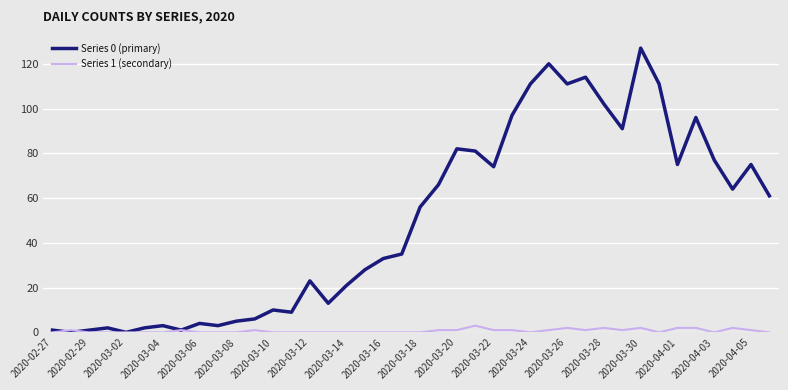

List the series in order of their overall mean, lowest first.

Series 1 (secondary), Series 0 (primary)